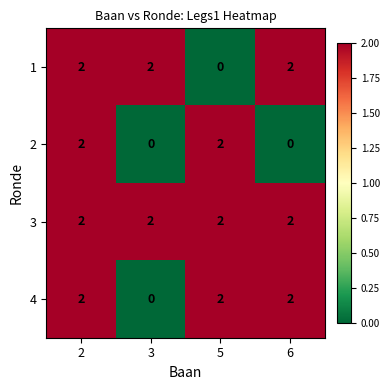

Is it true that 1 equals 3 at 6?

False